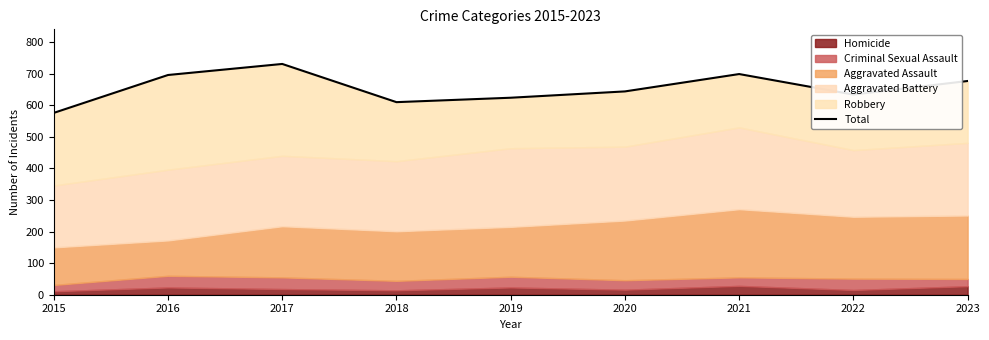

What is the greatest value displayed?

731